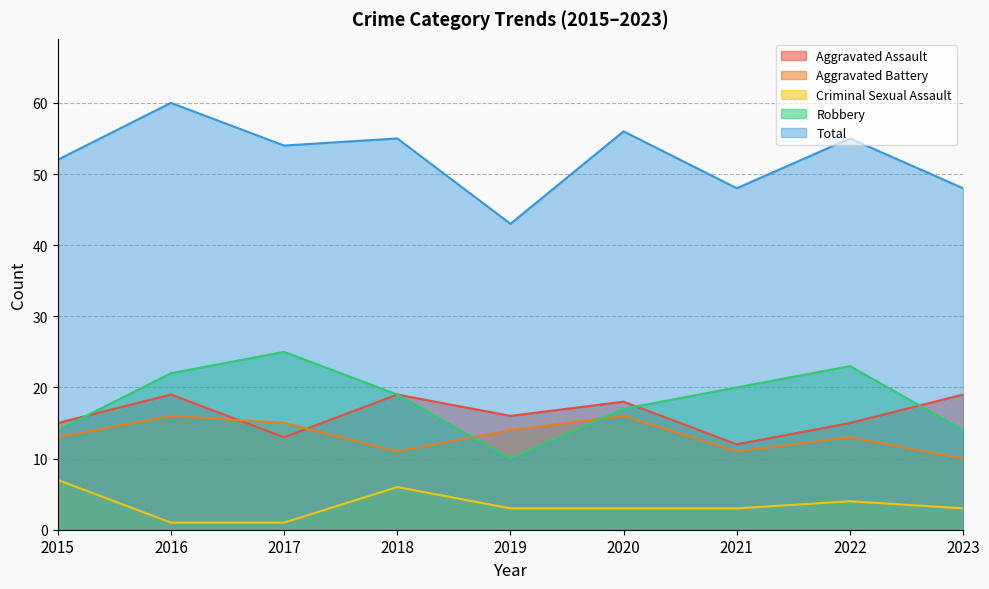

Is the value of Robbery at 2017 greater than the value of Total at 2020?

No